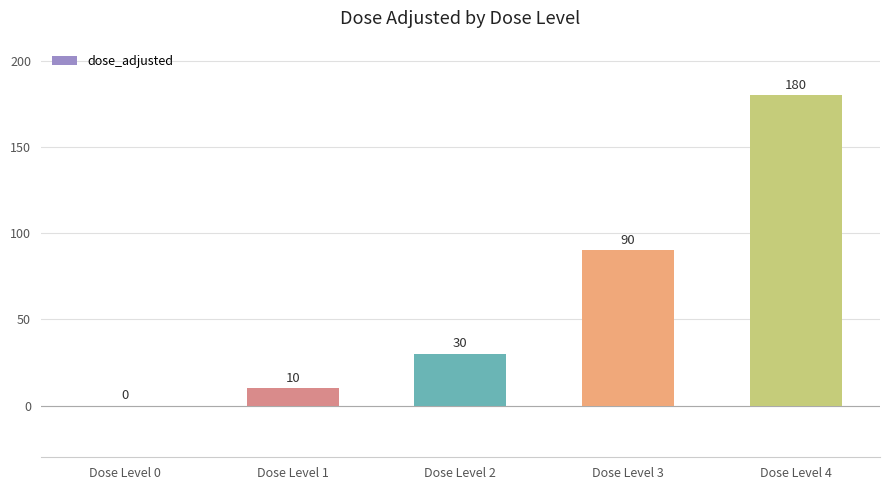

How many positive values are there?

4